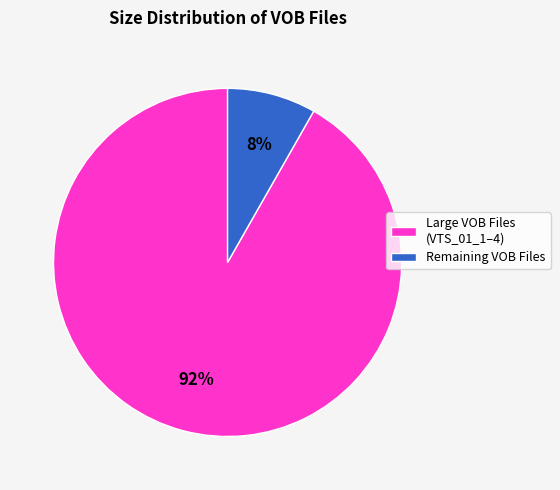

To the nearest percent, what percentage of the pie is Large VOB Files (VTS_01_1–4)?

92%